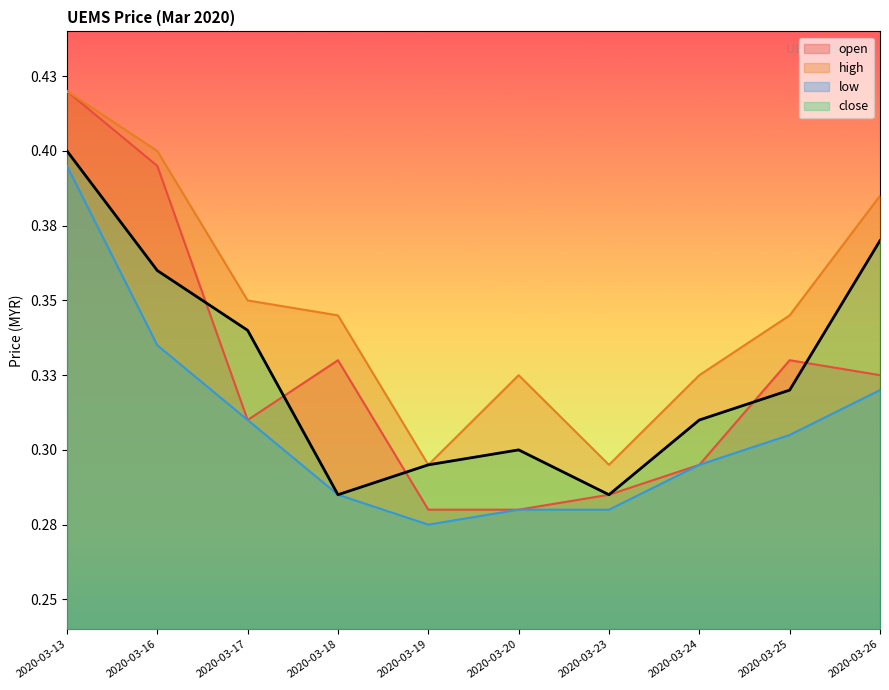

Which series has the largest total across all categories?

high